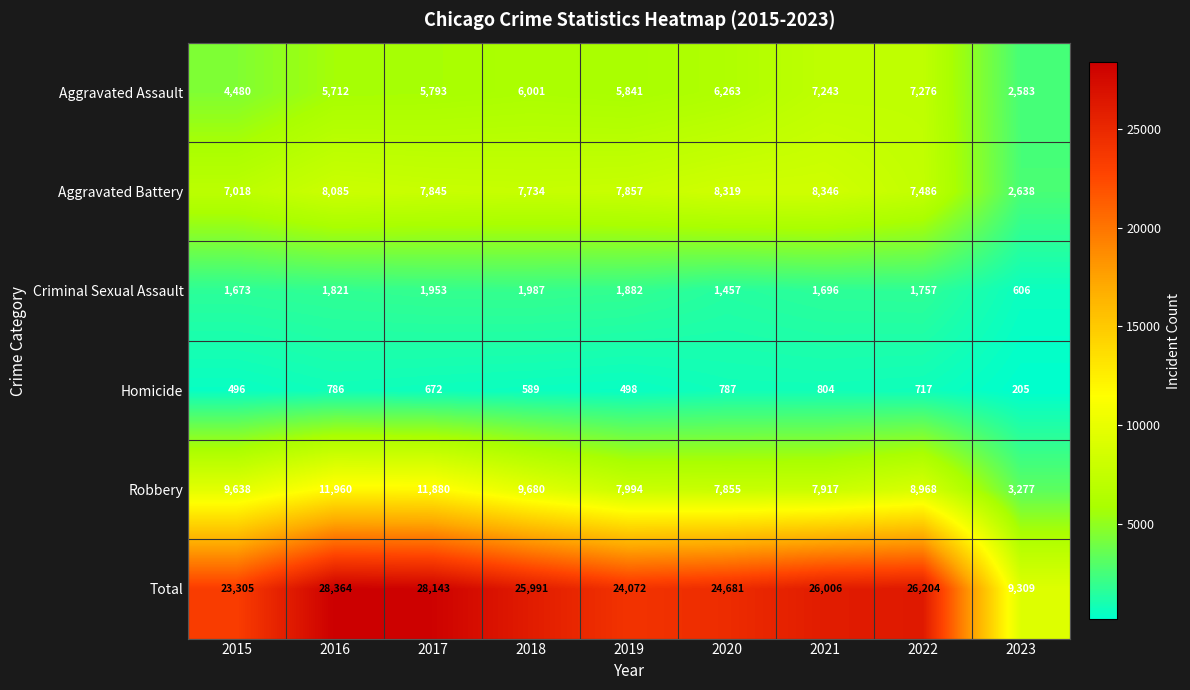

What is the difference between the Total values at 2016 and 2015?

5059